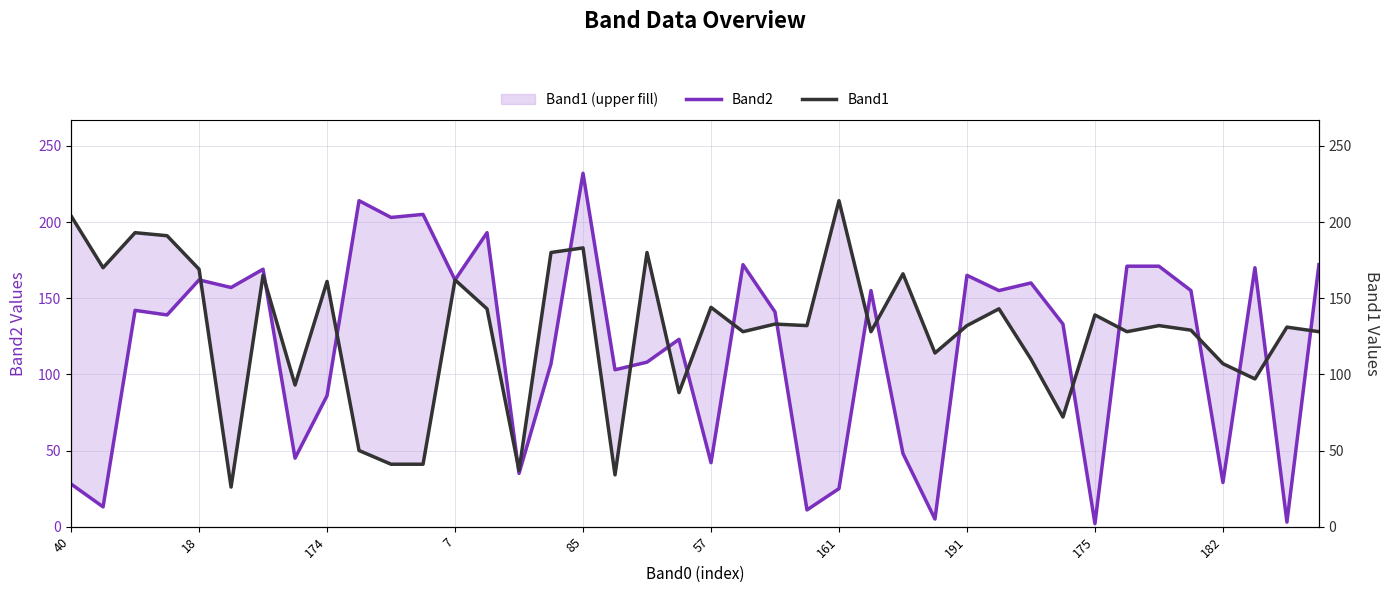

Is this an area chart (filled region under the line)?

No